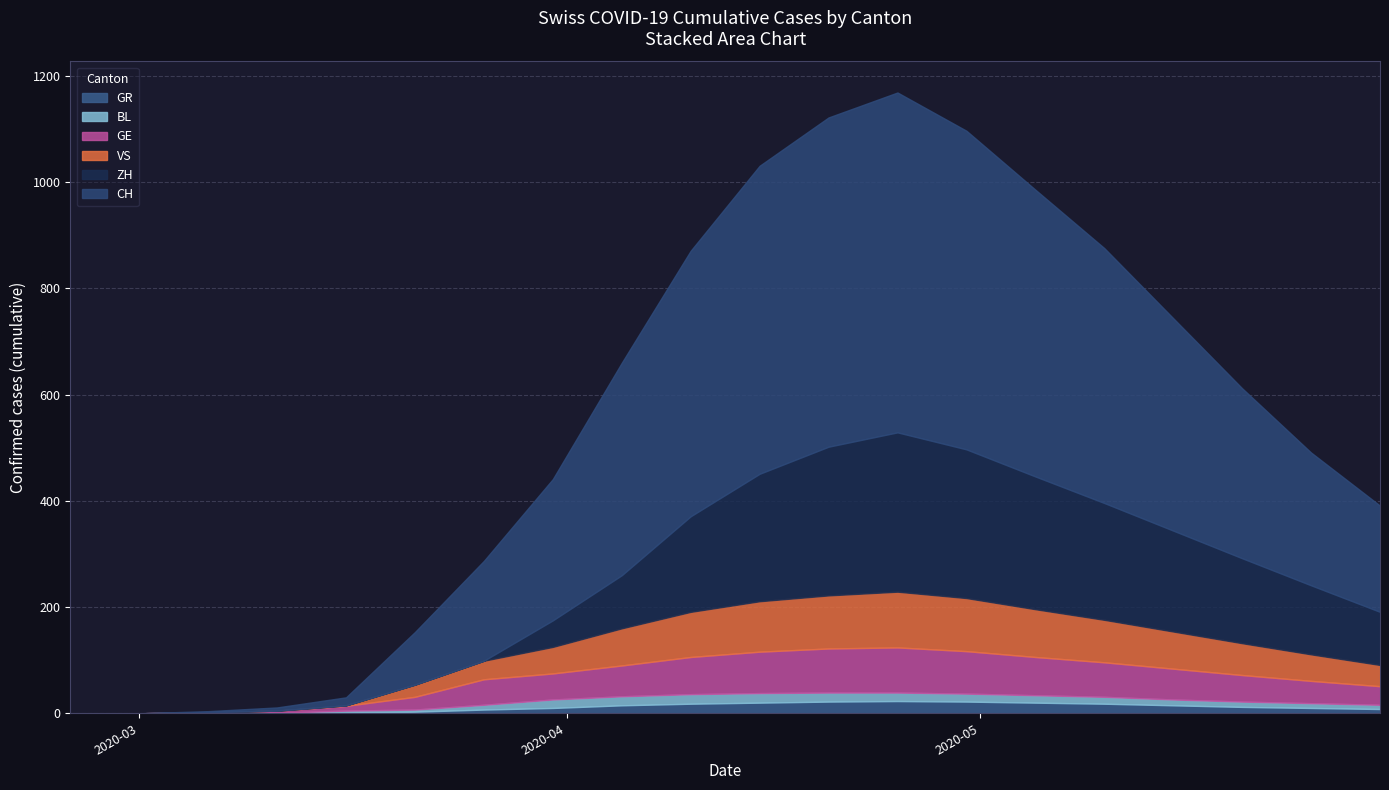

True or false: ZH has more than 0 interior local peaks.

True